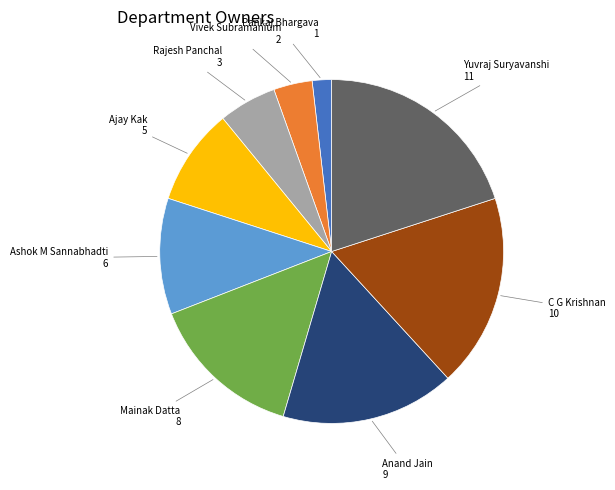

Rank the categories by value from lowest to highest.

Pankaj Bhargava, Vivek Subramanium, Rajesh Panchal, Ajay Kak, Ashok M Sannabhadti, Mainak Datta, Anand Jain, C G Krishnan, Yuvraj Suryavanshi